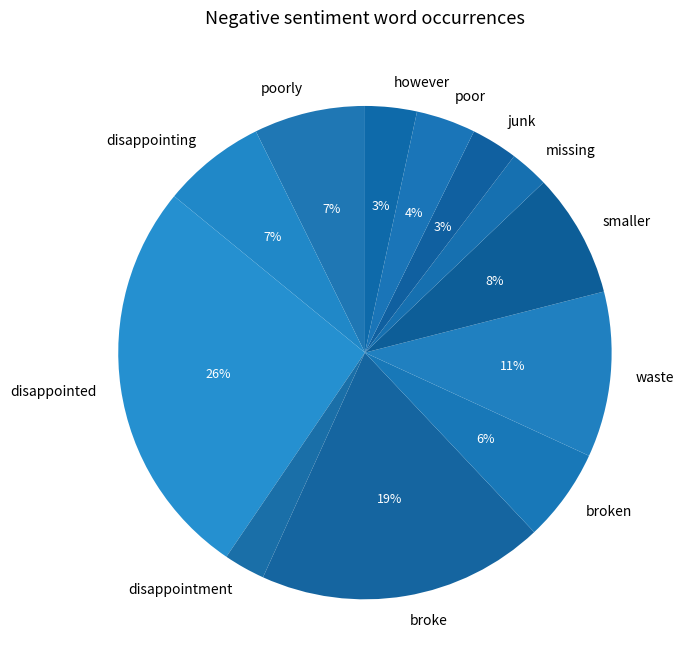

Count the number of slices in the pie.

12